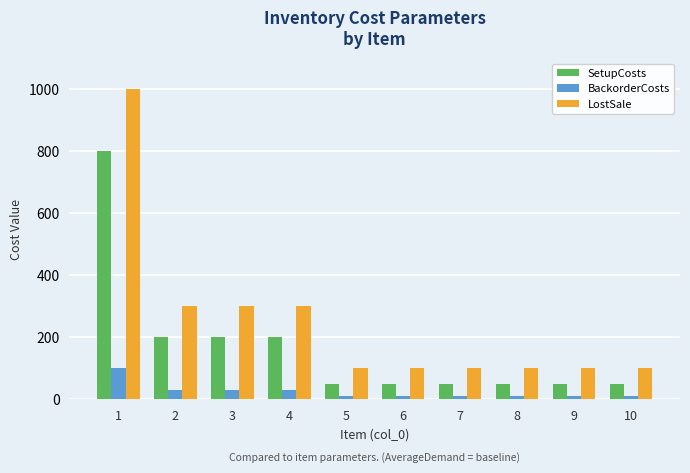

List the series in order of their overall mean, highest first.

LostSale, SetupCosts, BackorderCosts